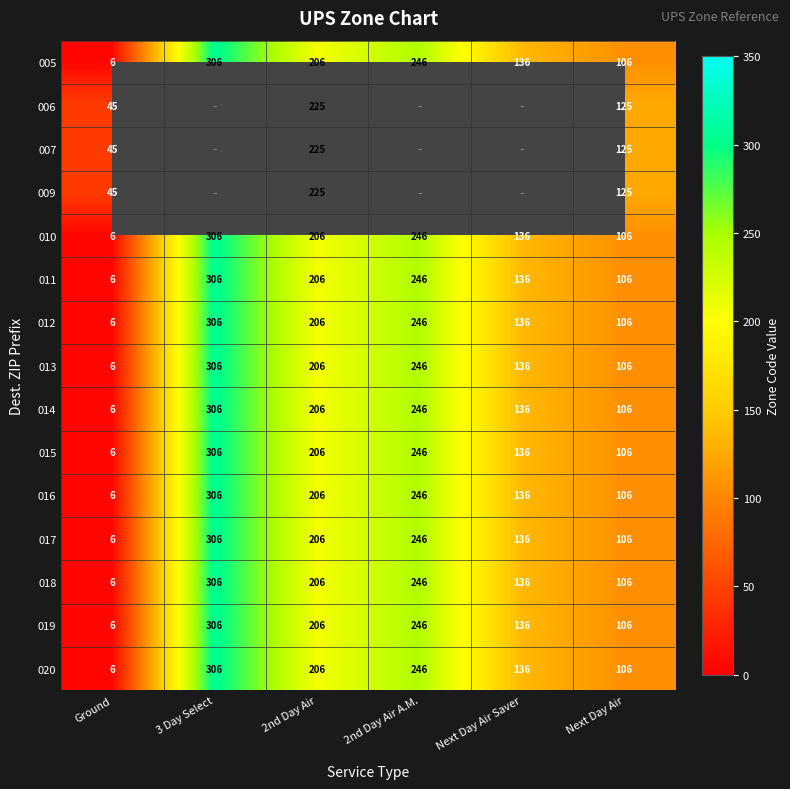

Between 2nd Day Air and 2nd Day Air A.M., which is larger?

2nd Day Air A.M.